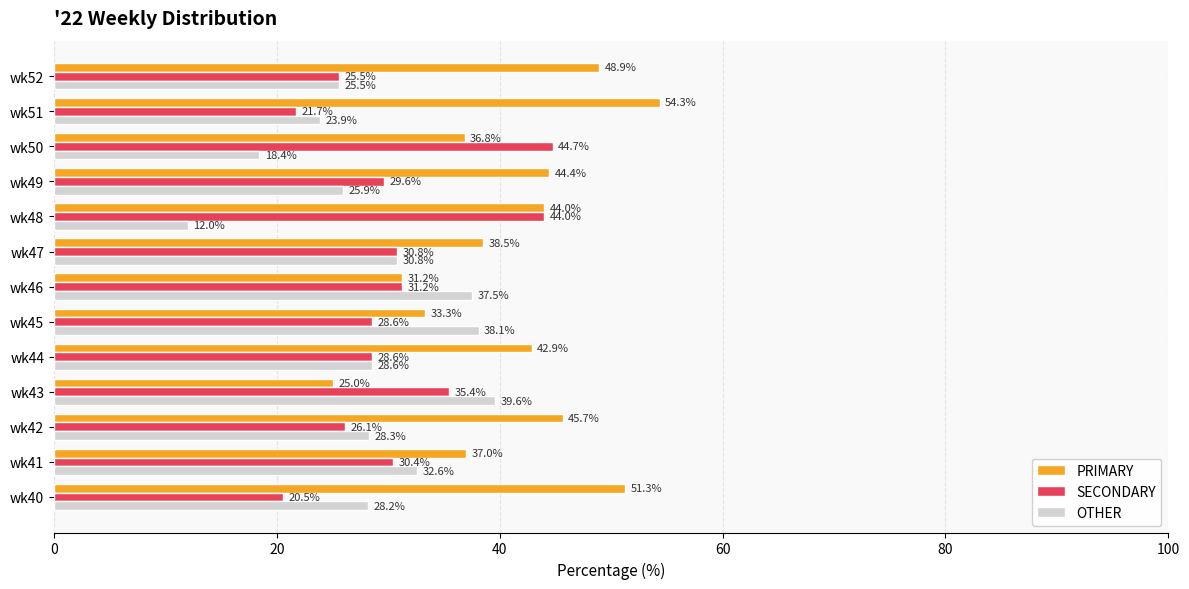

At how many categories does at least one series exceed 28?

13